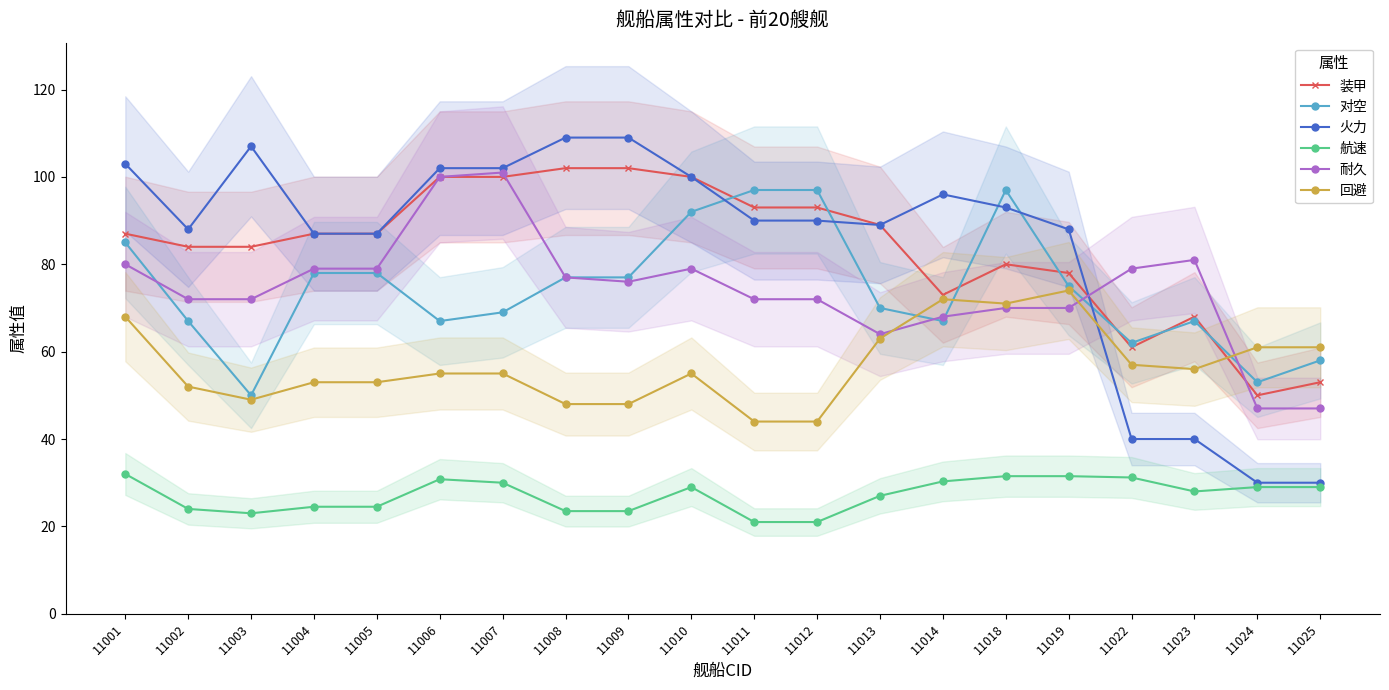

Is it true that 回避 equals 48.0 at 11008?

True